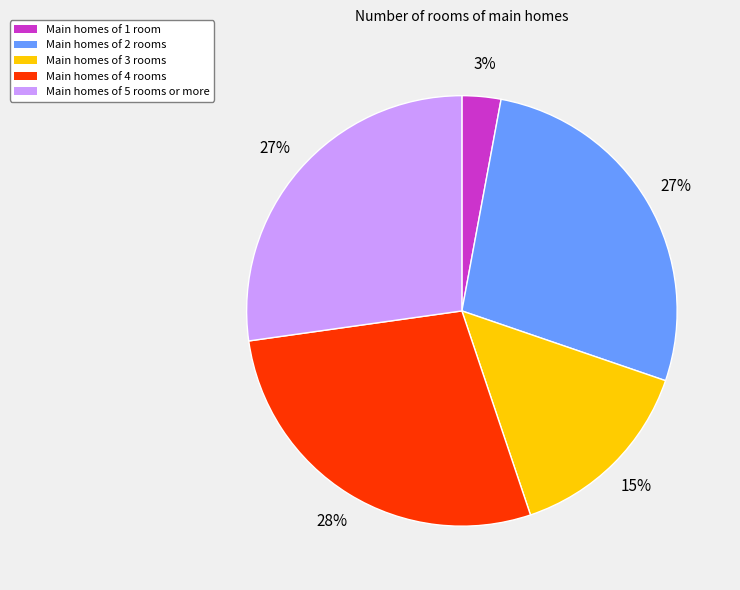

Count the number of slices in the pie.

5